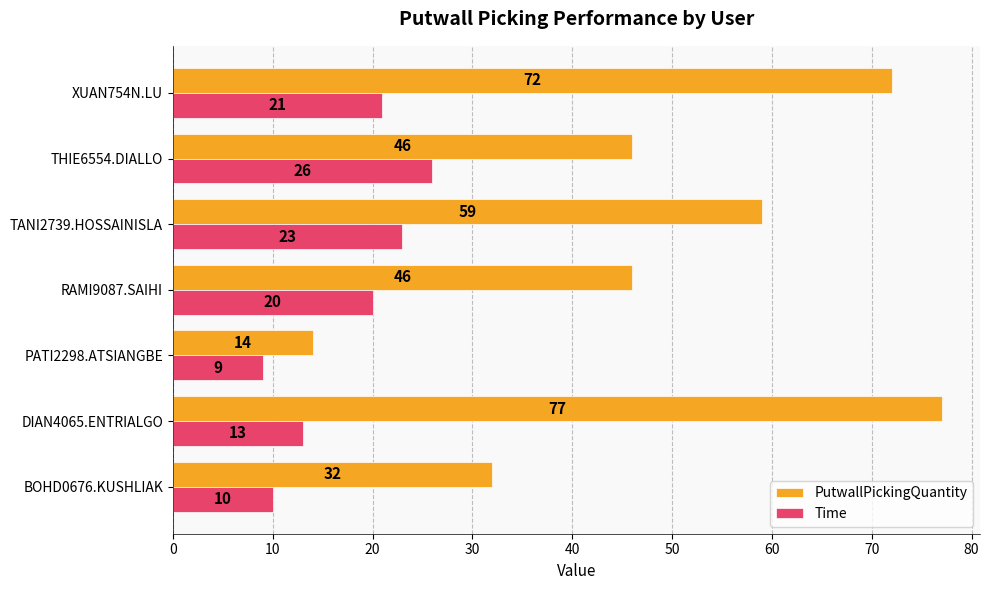

Which series has the largest total across all categories?

PutwallPickingQuantity